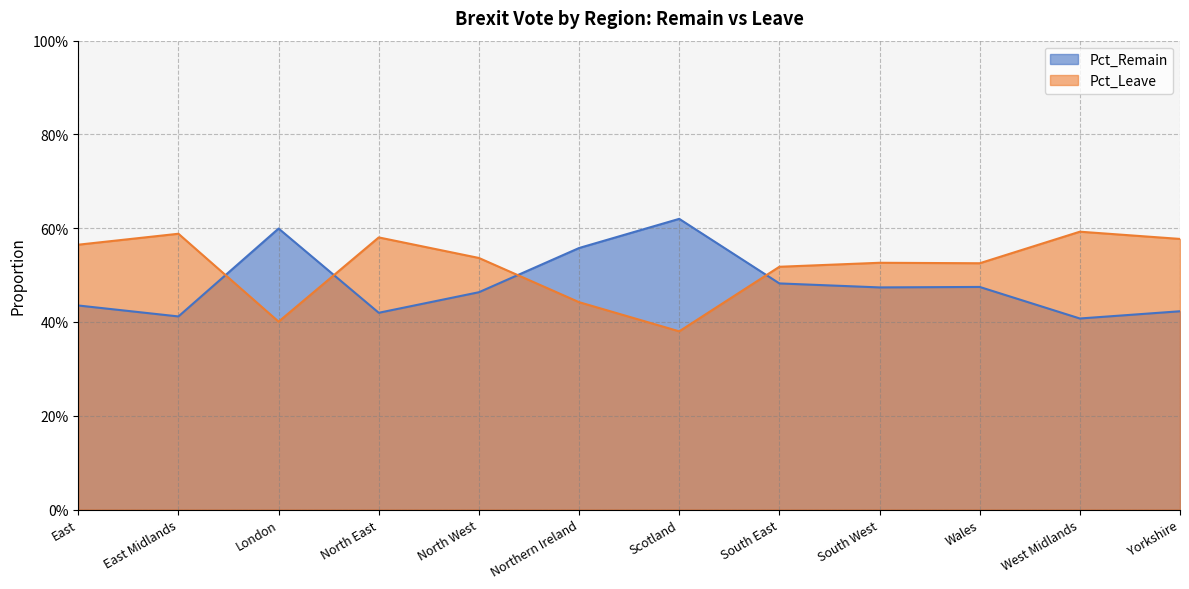

Is it true that Pct_Leave equals 0.4 at London?

True